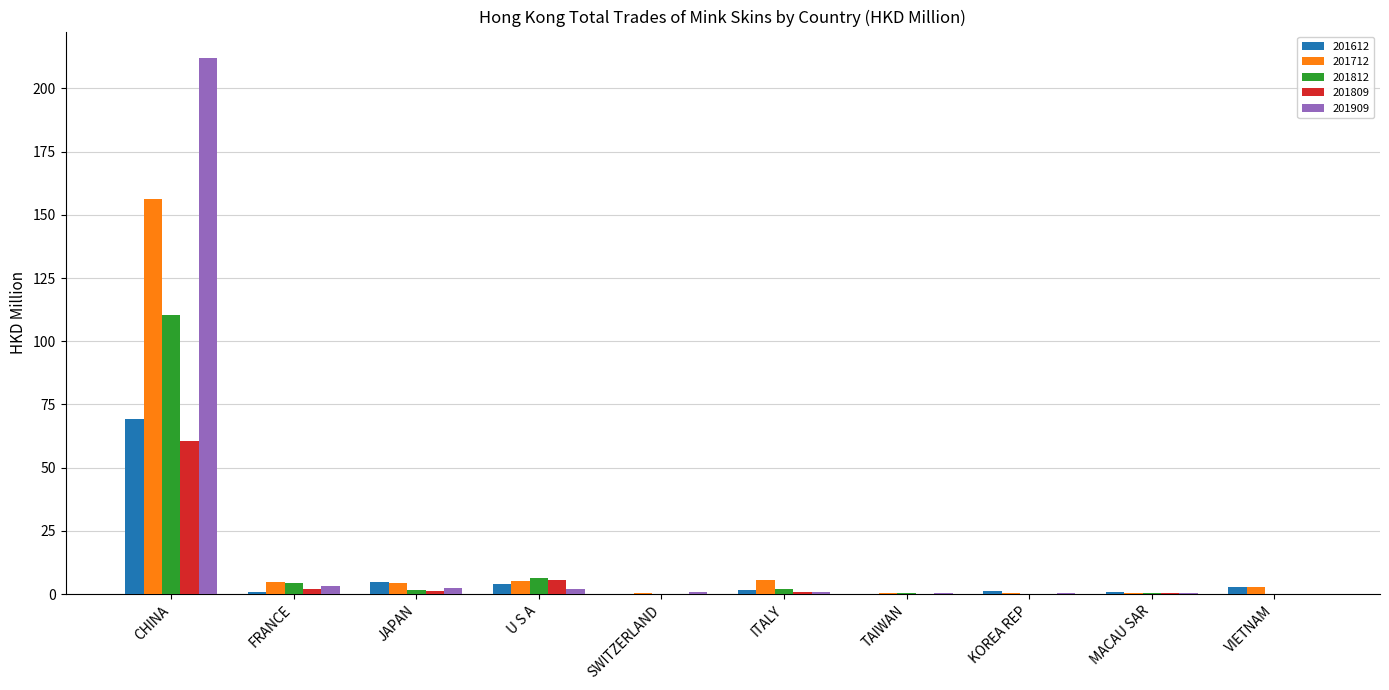

What are all the series names shown in the legend?

201612, 201712, 201812, 201809, 201909